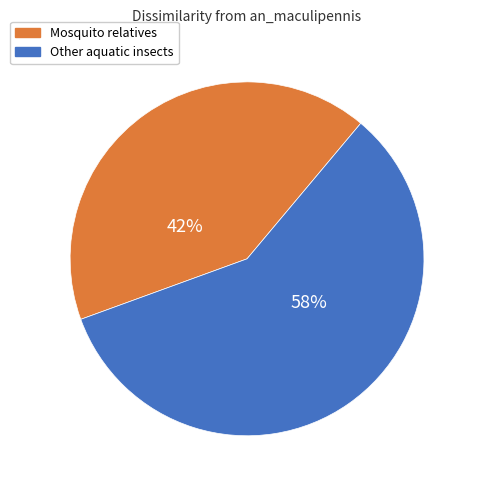

Do Mosquito relatives and Other aquatic insects together represent more than half of the pie?

Yes